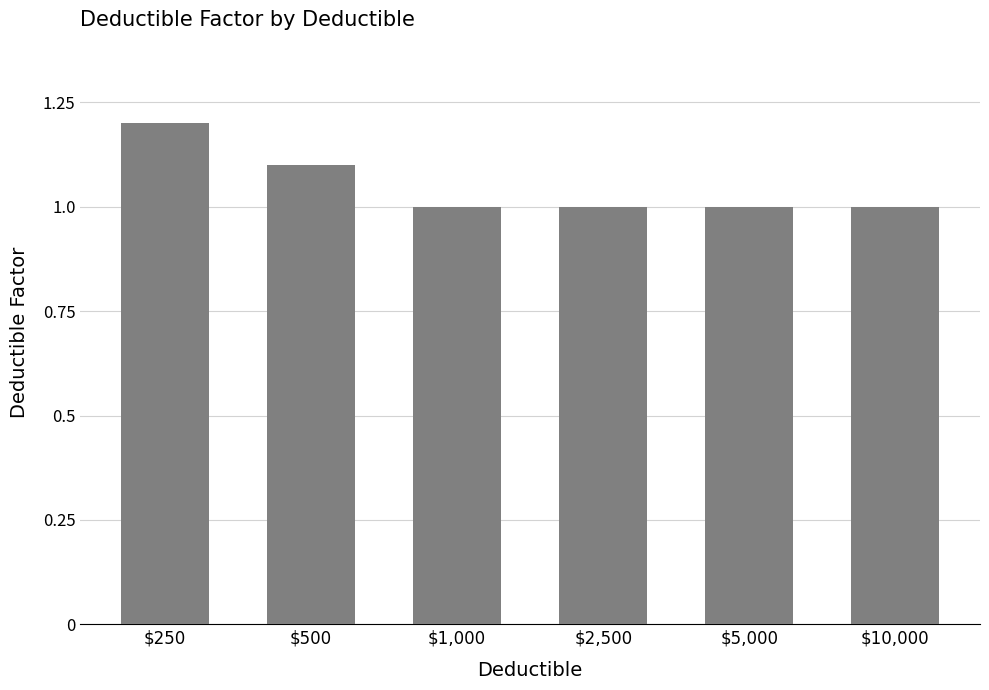

Reading right to left, transcribe all the data shown in this chart.

$10,000=1.0	$5,000=1.0	$2,500=1.0	$1,000=1.0	$500=1.1	$250=1.2